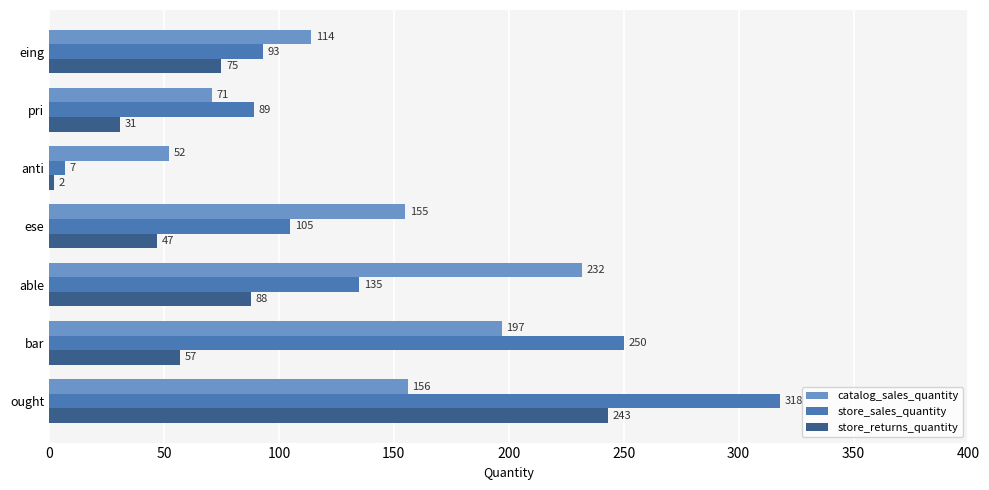

At which label does catalog_sales_quantity reach its peak?

able